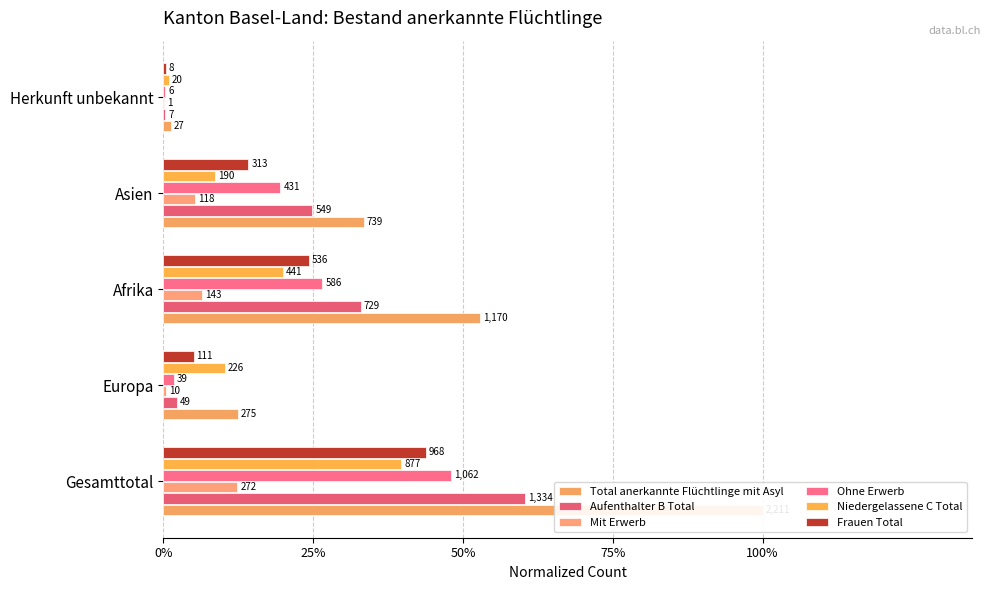

What is the total value across all series at Gesamttotal?

3.0